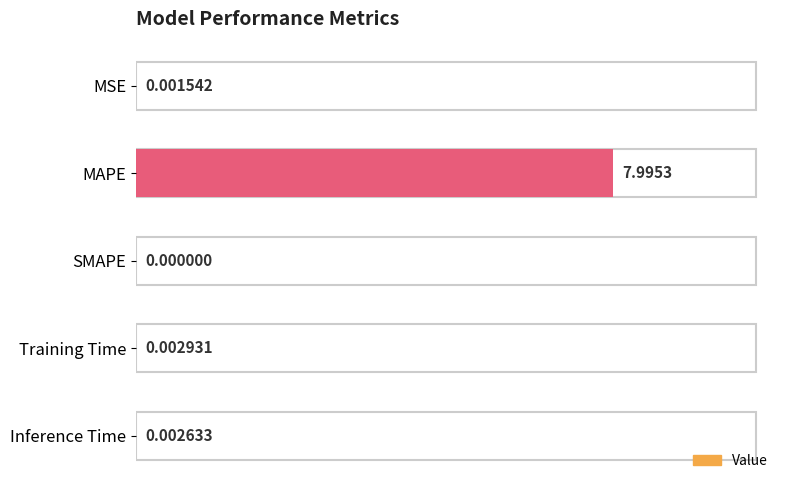

Which has a higher value, Training Time or Inference Time?

Training Time